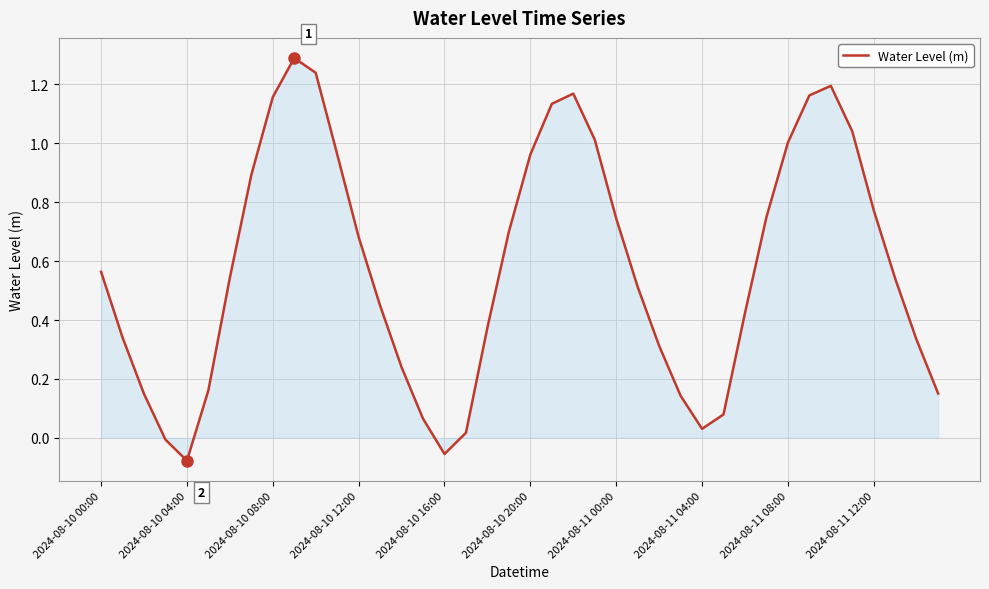

What is the difference between the maximum and minimum values?

1.4